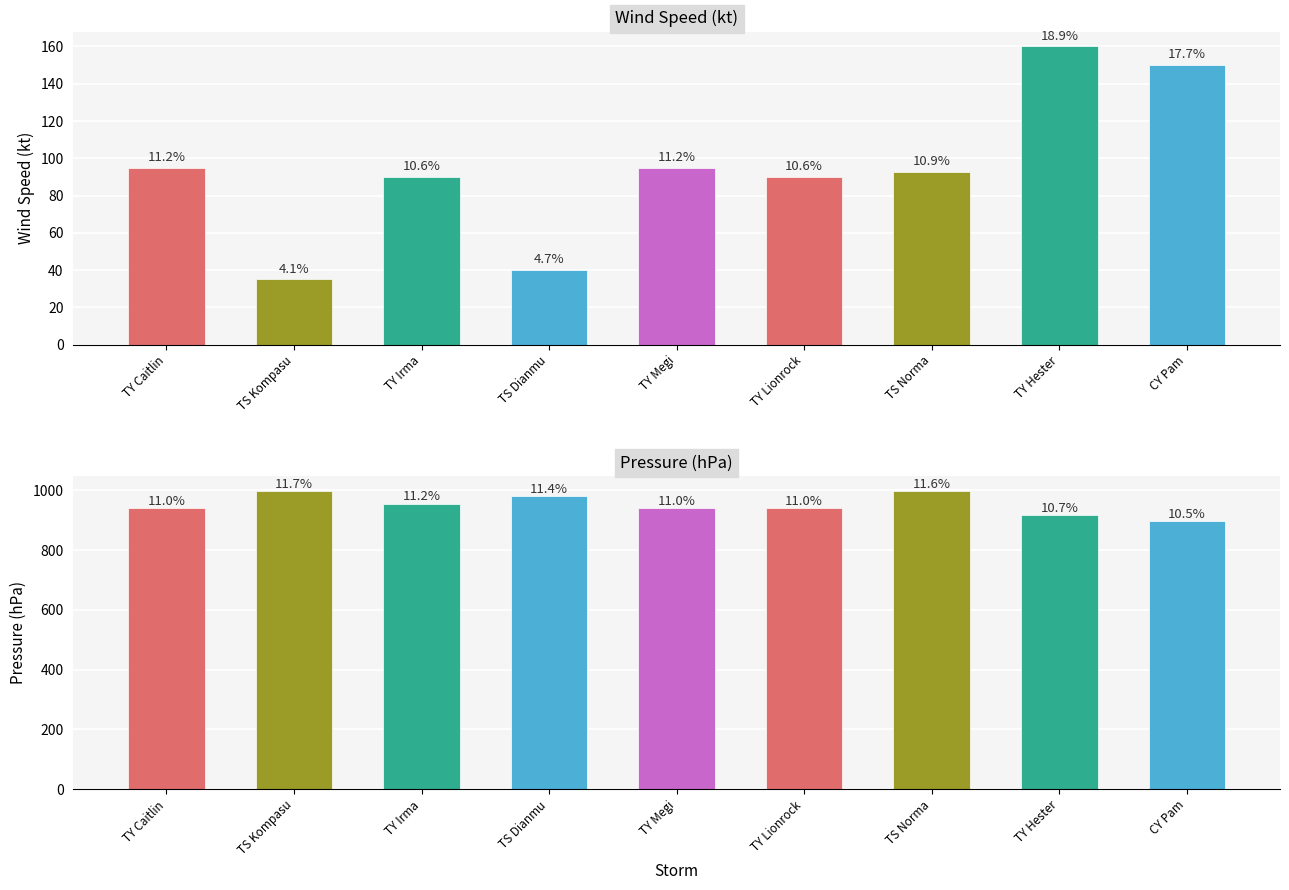

What is the value of the 1st bar from the left?

95.0